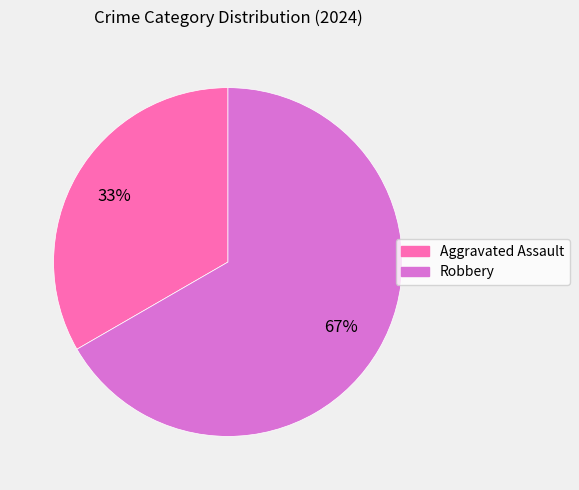

Rank the categories by value from lowest to highest.

Aggravated Assault, Robbery